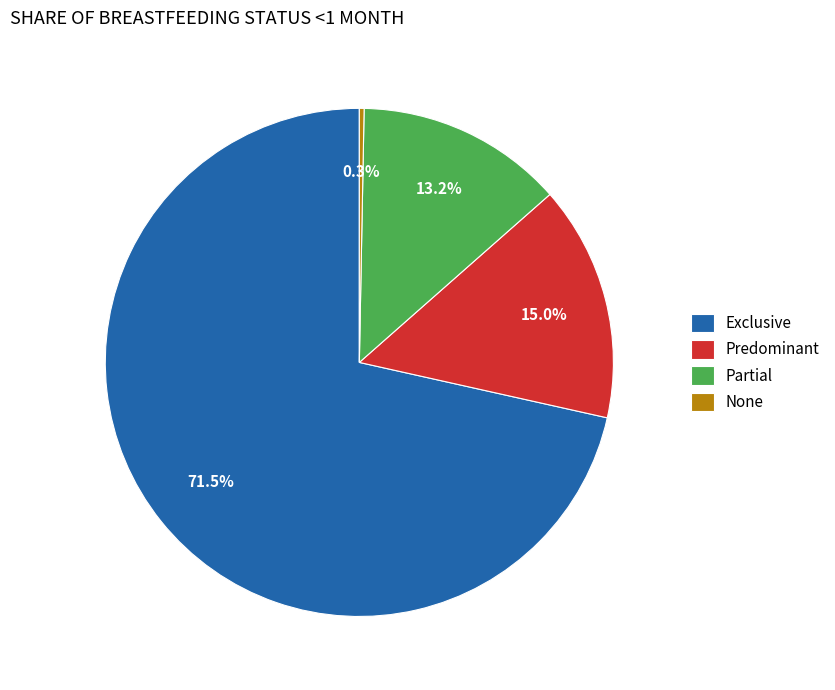

How many slices are in this pie chart?

4